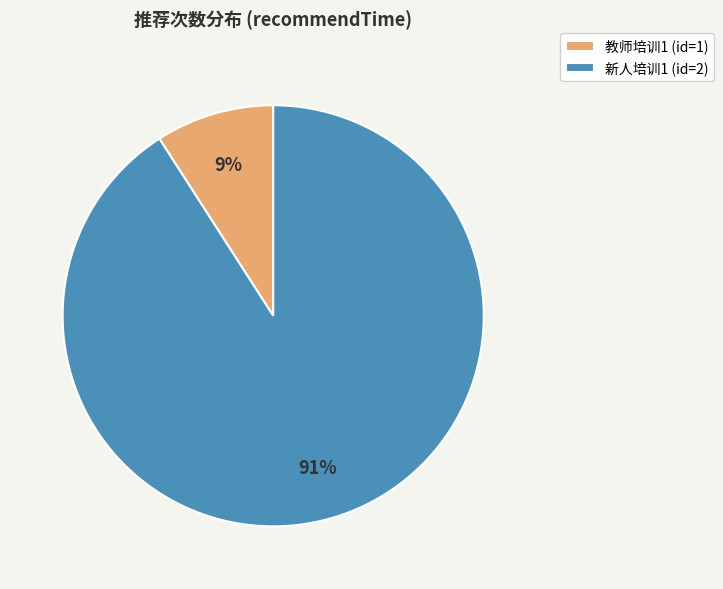

Between 新人培训1 (id=2) and 教师培训1 (id=1), which is larger?

新人培训1 (id=2)